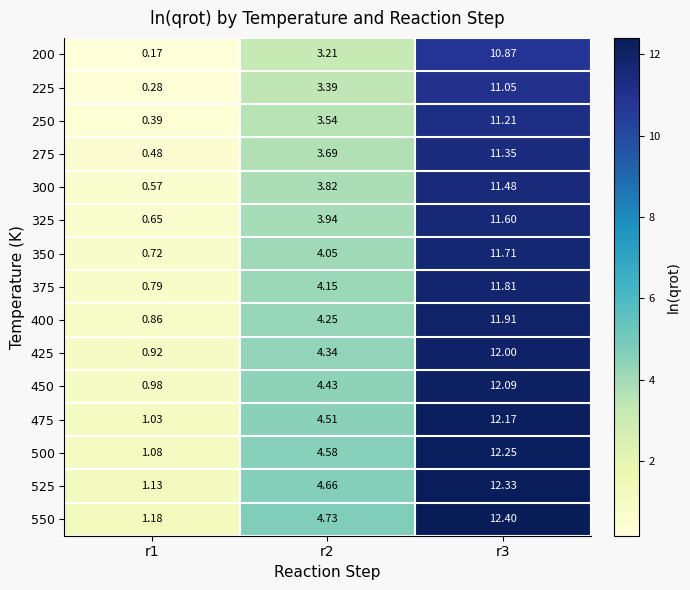

Is the value of 375 at r2 greater than the value of 500 at r3?

No